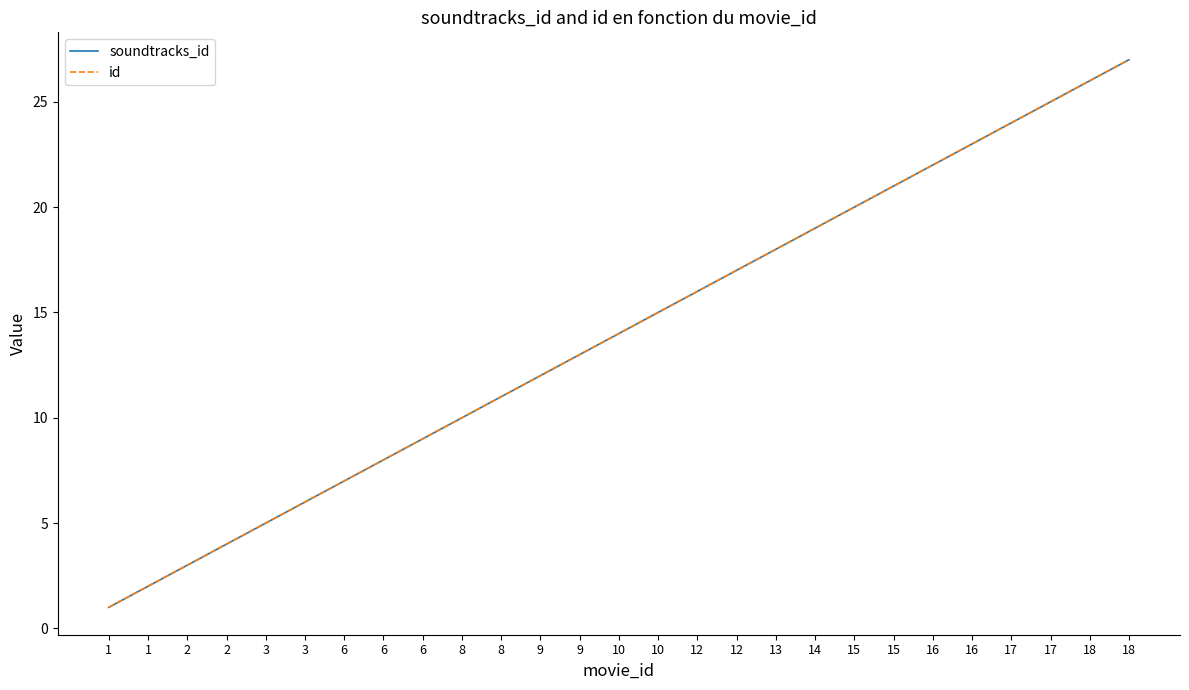

At which label does soundtracks_id reach its peak?

18